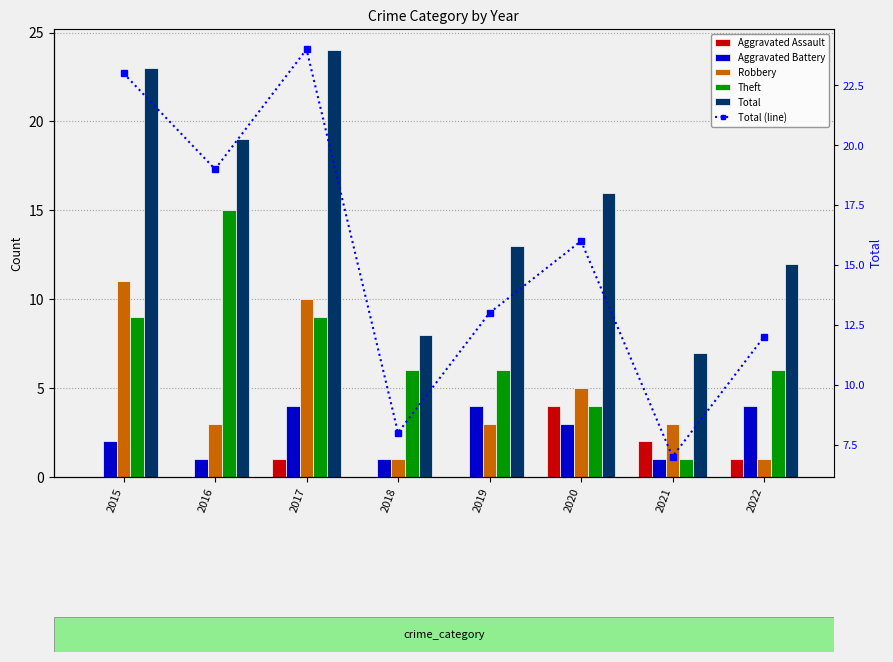

What is the difference between the Total values at 2017 and 2021?

17